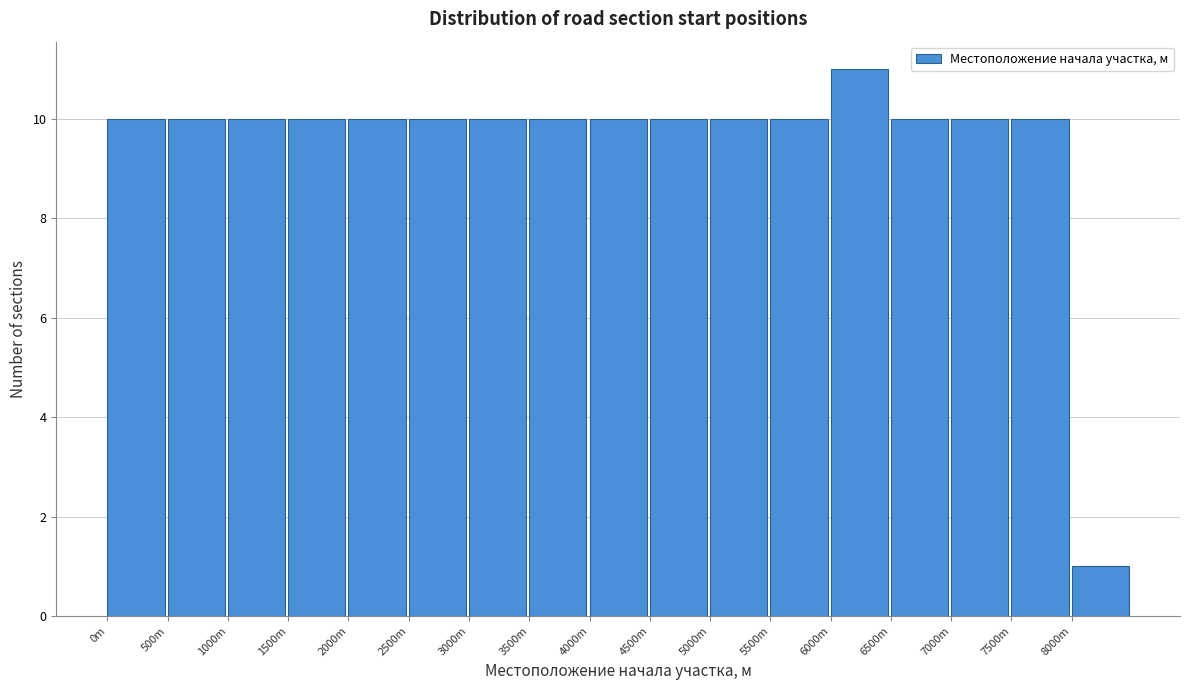

Reading left to right, list all the values displayed in this chart.

0m=10	500m=10	1000m=10	1500m=10	2000m=10	2500m=10	3000m=10	3500m=10	4000m=10	4500m=10	5000m=10	5500m=10	6000m=11	6500m=10	7000m=10	7500m=10	8000m=1